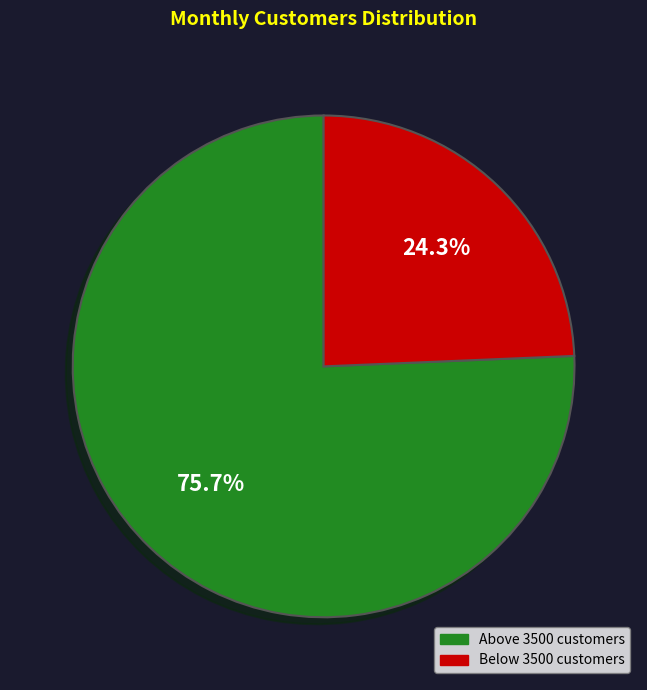

Does Above 3500 customers account for over 50% of the chart?

Yes